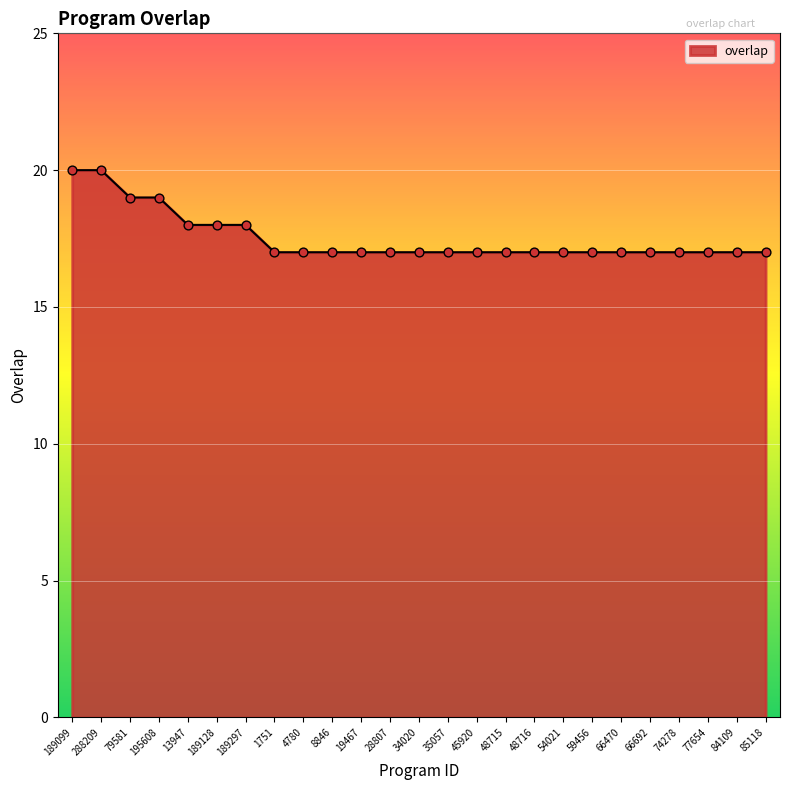

Between 1751 and 288209, which is larger?

288209